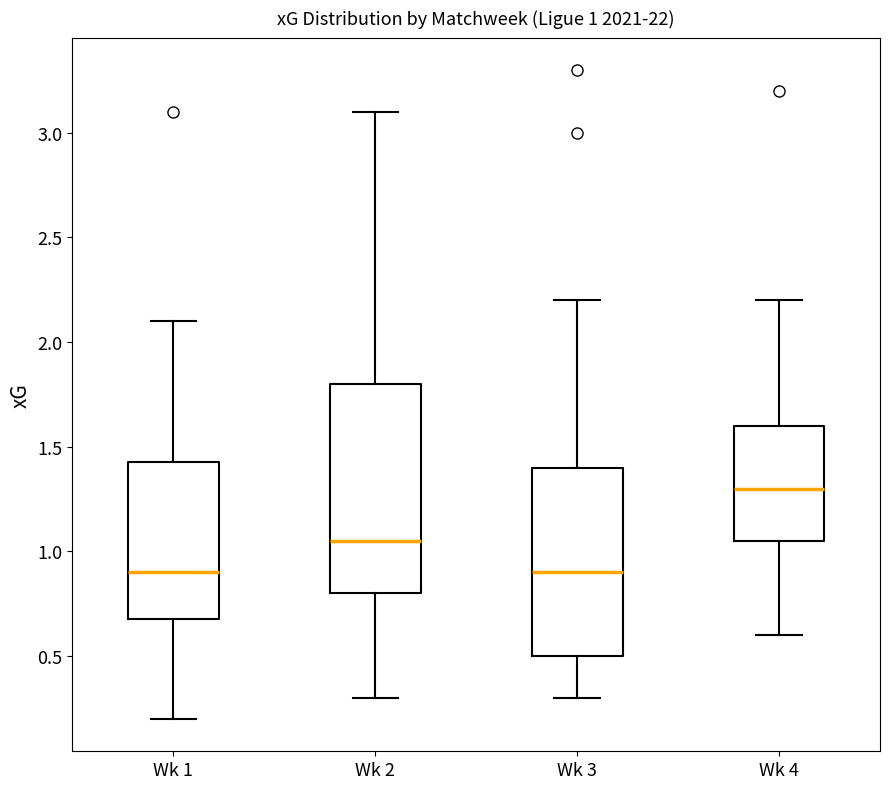

Comparing the boxes themselves (not the whiskers), which one is the tallest?

Wk 2